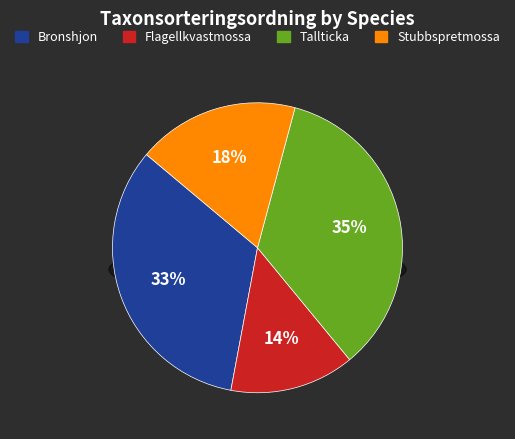

How many segments does this pie chart have?

4